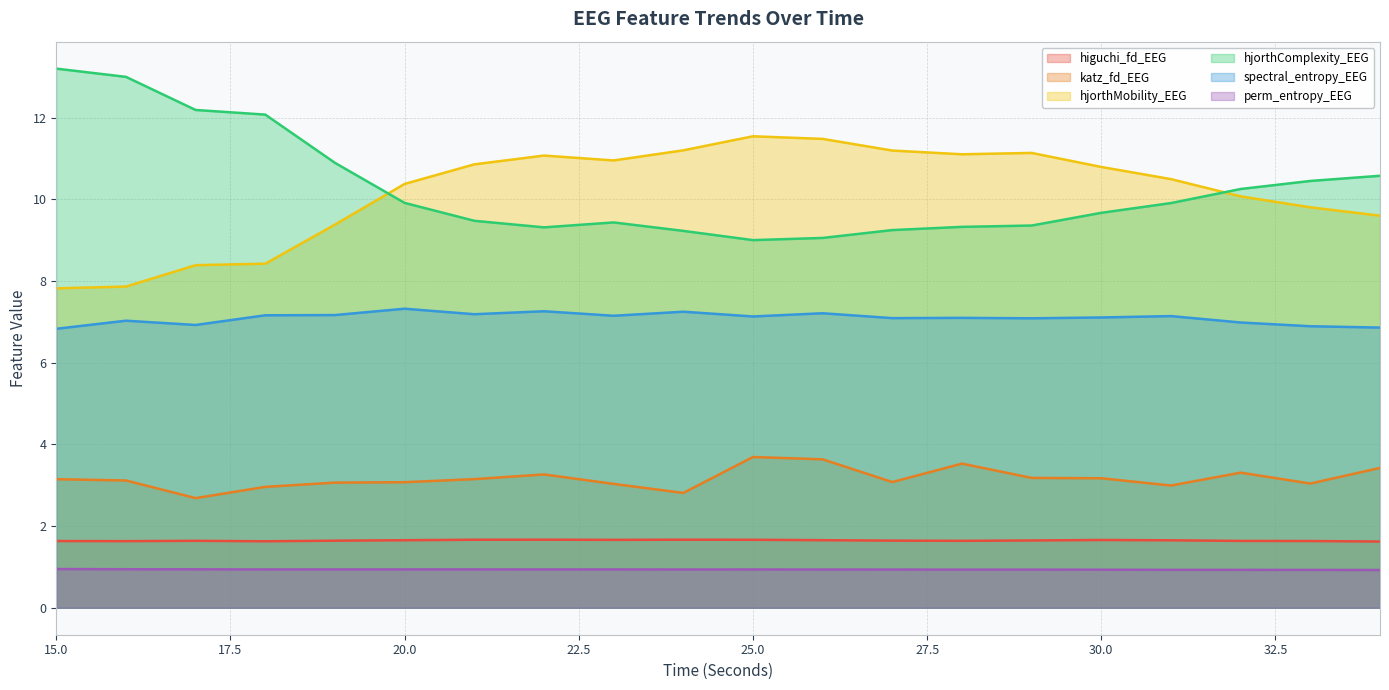

Reading left to right, list all the values displayed in this chart.

higuchi_fd_EEG: 15=1.6	16=1.6	17=1.6	18=1.6	19=1.6	20=1.7	21=1.7	22=1.7	23=1.7	24=1.7	25=1.7	26=1.7	27=1.6	28=1.6	29=1.6	30=1.7	31=1.7	32=1.6	33=1.6	34=1.6
katz_fd_EEG: 15=3.1	16=3.1	17=2.7	18=3.0	19=3.1	20=3.1	21=3.1	22=3.3	23=3.0	24=2.8	25=3.7	26=3.6	27=3.1	28=3.5	29=3.2	30=3.2	31=3.0	32=3.3	33=3.0	34=3.4
hjorthMobility_EEG: 15=7.8	16=7.9	17=8.4	18=8.4	19=9.4	20=10.4	21=10.9	22=11.1	23=11.0	24=11.2	25=11.5	26=11.5	27=11.2	28=11.1	29=11.1	30=10.8	31=10.5	32=10.1	33=9.8	34=9.6
hjorthComplexity_EEG: 15=13.2	16=13.0	17=12.2	18=12.1	19=10.9	20=9.9	21=9.5	22=9.3	23=9.4	24=9.2	25=9.0	26=9.1	27=9.2	28=9.3	29=9.4	30=9.7	31=9.9	32=10.3	33=10.5	34=10.6
spectral_entropy_EEG: 15=6.8	16=7.0	17=6.9	18=7.2	19=7.2	20=7.3	21=7.2	22=7.3	23=7.1	24=7.2	25=7.1	26=7.2	27=7.1	28=7.1	29=7.1	30=7.1	31=7.1	32=7.0	33=6.9	34=6.9
perm_entropy_EEG: 15=0.9	16=0.9	17=0.9	18=0.9	19=0.9	20=0.9	21=0.9	22=0.9	23=0.9	24=0.9	25=0.9	26=0.9	27=0.9	28=0.9	29=0.9	30=0.9	31=0.9	32=0.9	33=0.9	34=0.9